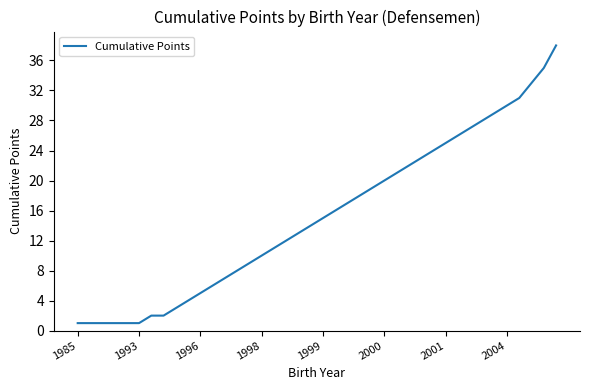

What is the difference between the maximum and minimum values?

37